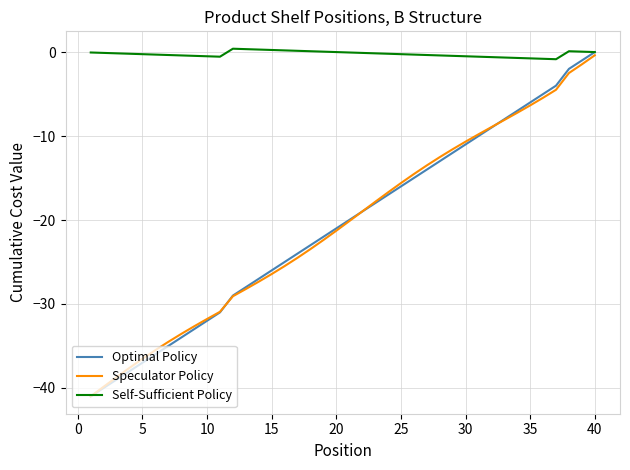

How many negative values does the Optimal Policy series have?

39